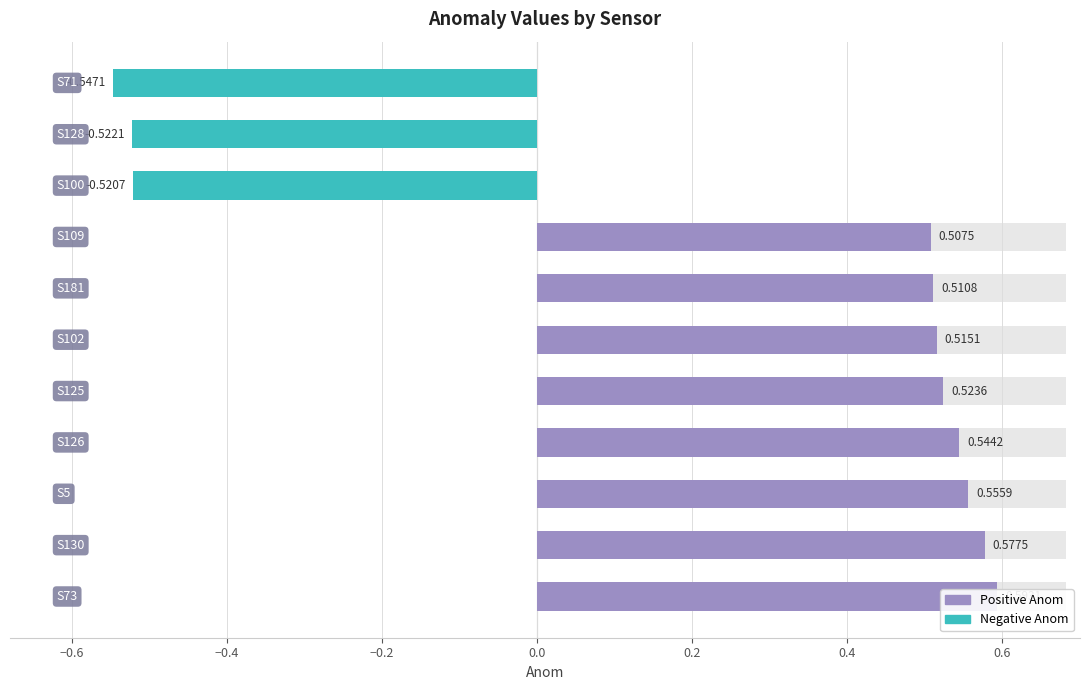

Reading left to right, extract all data points from this chart.

0.6	0.6	0.6	0.5	0.5	0.5	0.5	0.5	-0.5	-0.5	-0.5